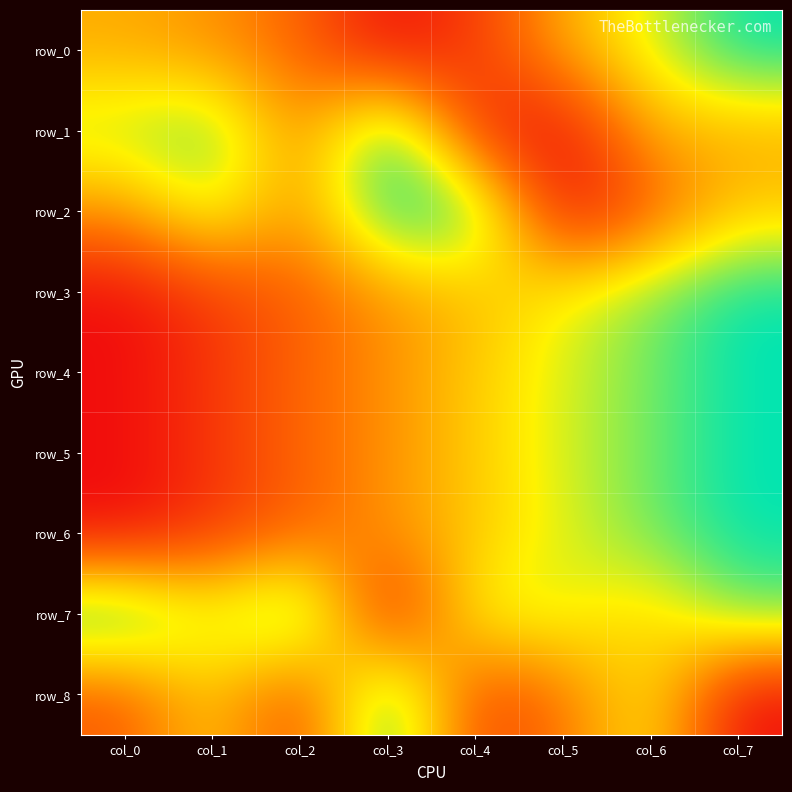

Count the number of data series in this chart.

9